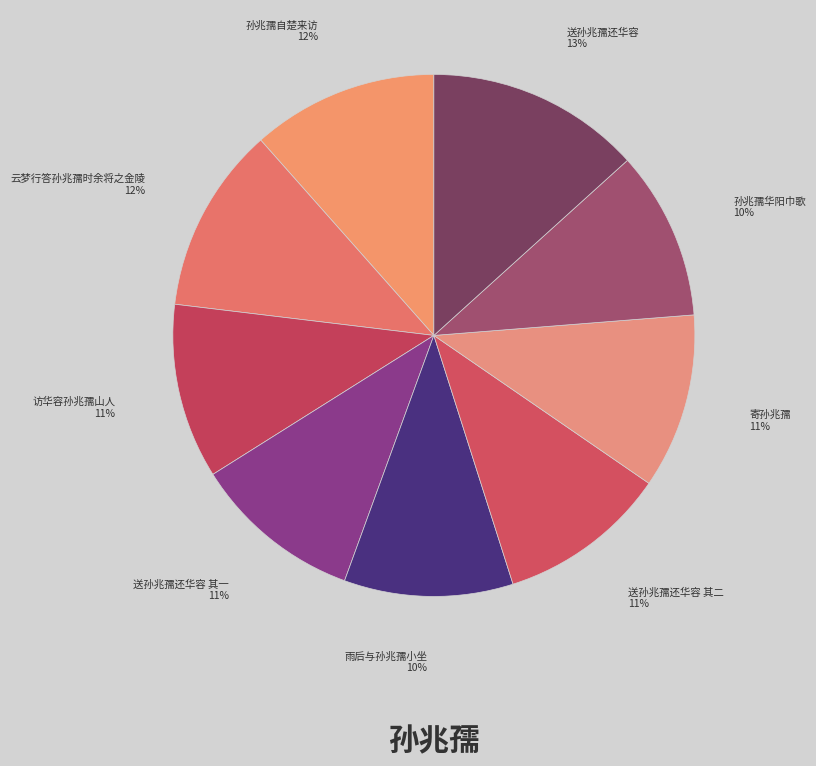

Count the number of slices in the pie.

9